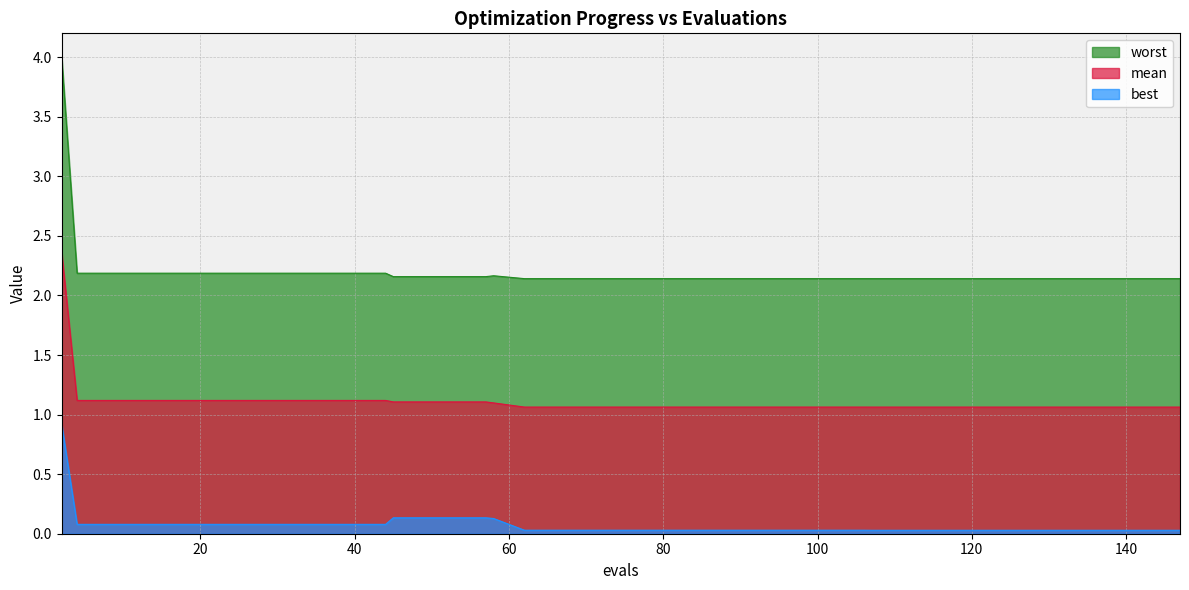

The mean series shows 1.1 at 127. True or false?

True